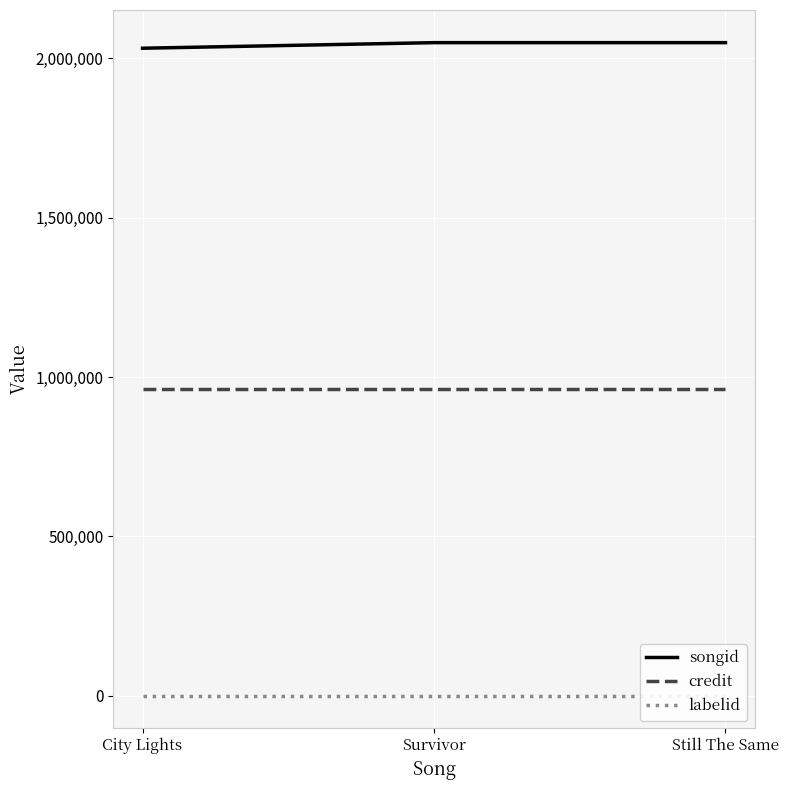

Reading right to left, list all the values displayed in this chart.

songid: Still The Same=2048992	Survivor=2048986	City Lights=2031477
credit: Still The Same=962975	Survivor=962975	City Lights=962975
labelid: Still The Same=989	Survivor=989	City Lights=989